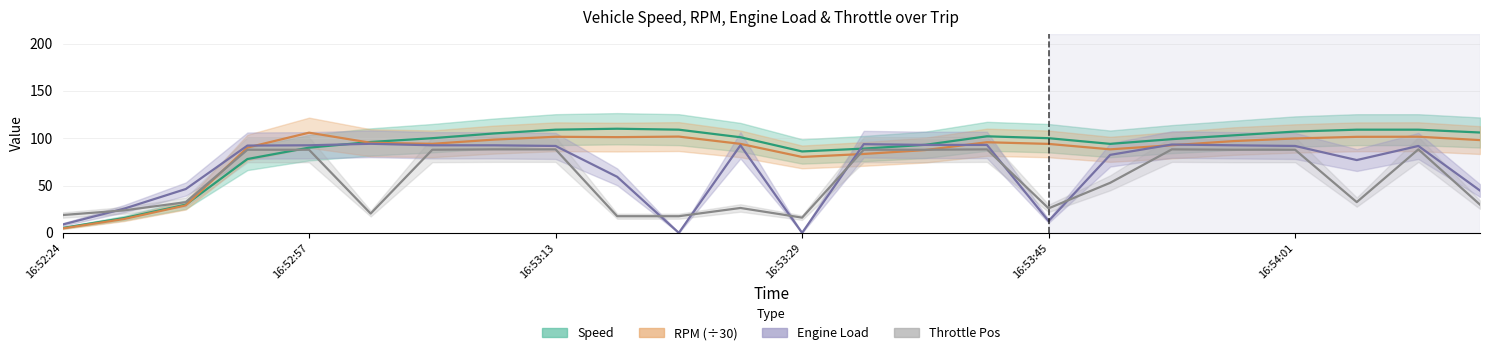

Reading right to left, extract all data points from this chart.

Speed: 16:54:14=106.0	16:54:10=109.0	16:54:06=109.0	16:54:01=107.0	16:53:57=103.0	16:53:53=99.0	16:53:49=94.0	16:53:45=100.0	16:53:41=102.0	16:53:37=93.0	16:53:33=89.0	16:53:29=86.0	16:53:25=101.0	16:53:21=109.0	16:53:17=110.0	16:53:13=109.0	16:53:09=105.0	16:53:05=100.0	16:53:01=96.0	16:52:57=90.0	16:52:53=78.0	16:52:33=29.8	16:52:29=15.7	16:52:24=5.2
RPM_scaled: 16:54:14=98.0	16:54:10=101.6	16:54:06=101.4	16:54:01=99.7	16:53:57=96.9	16:53:53=92.6	16:53:49=88.2	16:53:45=94.0	16:53:41=95.7	16:53:37=87.5	16:53:33=83.3	16:53:29=80.2	16:53:25=94.0	16:53:21=101.7	16:53:17=101.1	16:53:13=101.5	16:53:09=98.5	16:53:05=94.1	16:53:01=95.2	16:52:57=105.8	16:52:53=90.1	16:52:33=29.1	16:52:29=14.7	16:52:24=4.7
ENGINE_LOAD: 16:54:14=44.7	16:54:10=91.8	16:54:06=76.9	16:54:01=91.8	16:53:57=92.5	16:53:53=93.3	16:53:49=82.4	16:53:45=12.5	16:53:41=92.9	16:53:37=92.9	16:53:33=93.7	16:53:29=0.0	16:53:25=92.5	16:53:21=0.0	16:53:17=59.2	16:53:13=91.8	16:53:09=92.5	16:53:05=92.5	16:53:01=94.1	16:52:57=92.5	16:52:53=92.2	16:52:33=46.3	16:52:29=25.6	16:52:24=8.8
ThrottlePos: 16:54:14=29.8	16:54:10=88.2	16:54:06=32.5	16:54:01=87.8	16:53:57=87.8	16:53:53=88.2	16:53:49=52.9	16:53:45=25.9	16:53:41=88.2	16:53:37=87.8	16:53:33=87.8	16:53:29=16.1	16:53:25=26.3	16:53:21=17.6	16:53:17=17.6	16:53:13=88.2	16:53:09=88.2	16:53:05=87.8	16:53:01=20.4	16:52:57=87.8	16:52:53=87.8	16:52:33=32.4	16:52:29=23.8	16:52:24=18.8